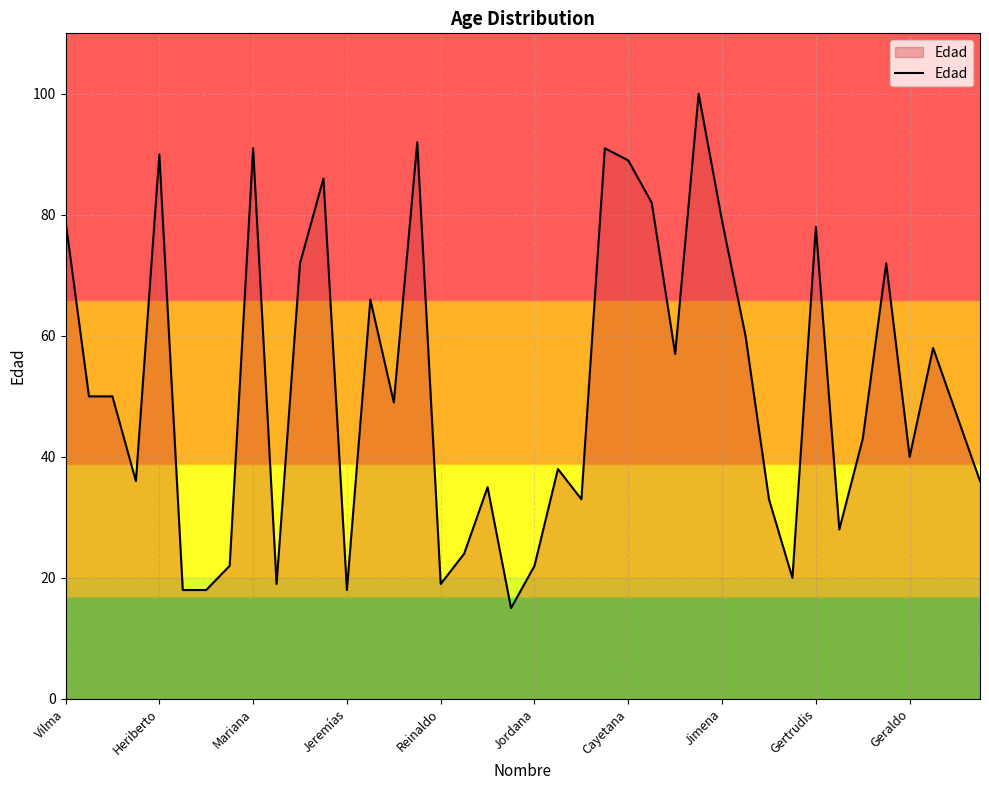

Reading left to right, transcribe all the data shown in this chart.

79	50	50	36	90	18	18	22	91	19	72	86	18	66	49	92	19	24	35	15	22	38	33	91	89	82	57	100	79	60	33	20	78	28	43	72	40	58	47	36